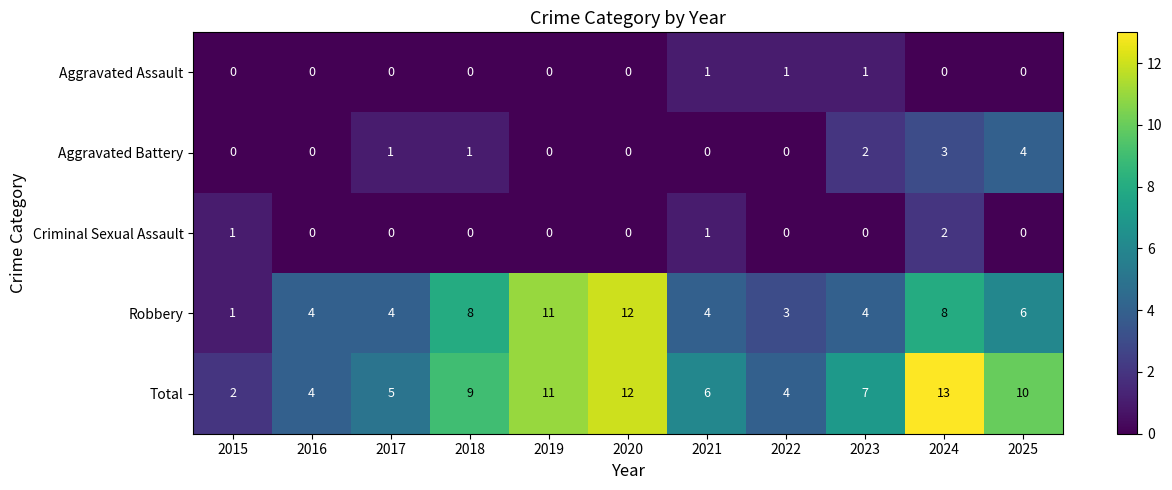

Where does the Total series first go above 7?

2018